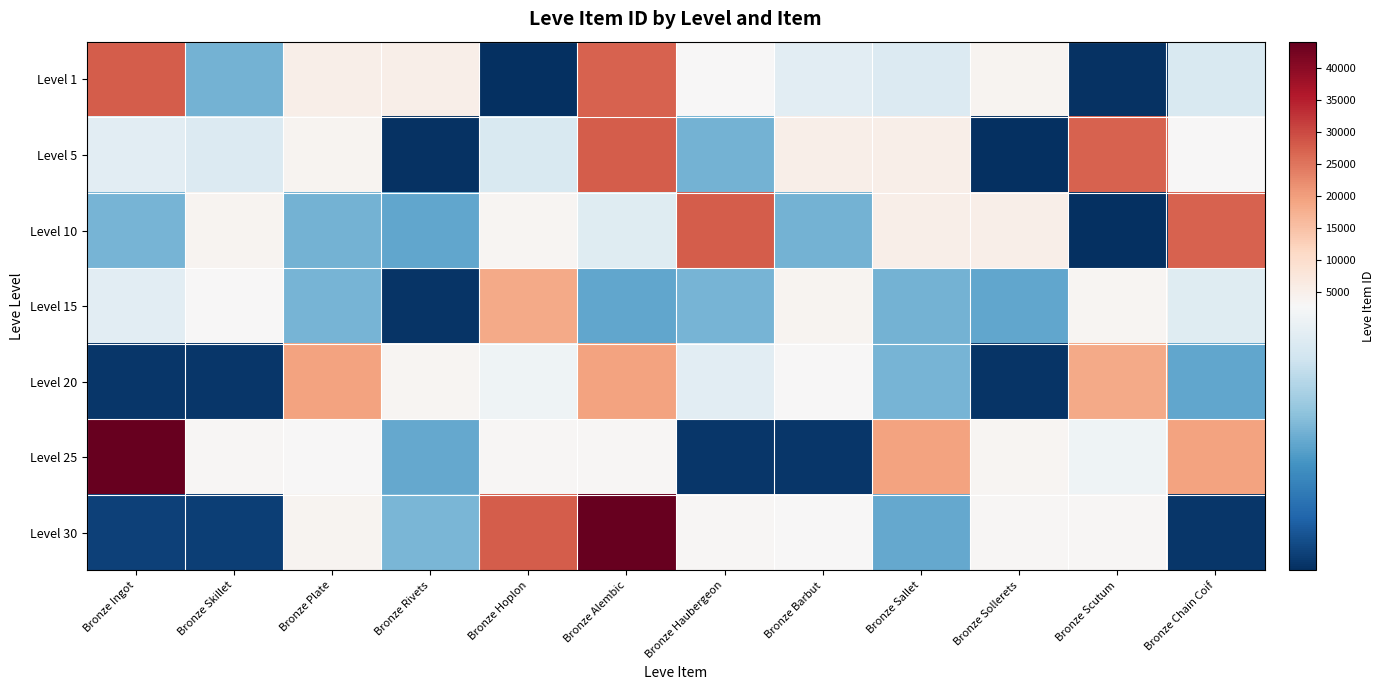

Reading left to right, extract all data points from this chart.

Level 1: Bronze Ingot=27713	Bronze Skillet=2494	Bronze Plate=5071	Bronze Rivets=5091	Bronze Hoplon=2226	Bronze Alembic=27125	Bronze Haubergeon=3011	Bronze Barbut=2680	Bronze Sallet=2662	Bronze Sollerets=3767	Bronze Scutum=2230	Bronze Chain Coif=2656
Level 5: Bronze Ingot=2680	Bronze Skillet=2662	Bronze Plate=3767	Bronze Rivets=2230	Bronze Hoplon=2656	Bronze Alembic=27713	Bronze Haubergeon=2494	Bronze Barbut=5071	Bronze Sallet=5091	Bronze Sollerets=2226	Bronze Scutum=27125	Bronze Chain Coif=3011
Level 10: Bronze Ingot=2496	Bronze Skillet=3775	Bronze Plate=2495	Bronze Rivets=2470	Bronze Hoplon=3550	Bronze Alembic=2673	Bronze Haubergeon=27713	Bronze Barbut=2494	Bronze Sallet=5071	Bronze Sollerets=5091	Bronze Scutum=2226	Bronze Chain Coif=27125
Level 15: Bronze Ingot=2680	Bronze Skillet=3045	Bronze Plate=2497	Bronze Rivets=2236	Bronze Hoplon=18363	Bronze Alembic=2471	Bronze Haubergeon=2496	Bronze Barbut=3775	Bronze Sallet=2495	Bronze Sollerets=2470	Bronze Scutum=3550	Bronze Chain Coif=2673
Level 20: Bronze Ingot=2241	Bronze Skillet=2239	Bronze Plate=19534	Bronze Rivets=3557	Bronze Hoplon=2712	Bronze Alembic=19533	Bronze Haubergeon=2680	Bronze Barbut=3045	Bronze Sallet=2497	Bronze Sollerets=2236	Bronze Scutum=18363	Bronze Chain Coif=2471
Level 25: Bronze Ingot=44147	Bronze Skillet=3352	Bronze Plate=2753	Bronze Rivets=2473	Bronze Hoplon=3068	Bronze Alembic=3096	Bronze Haubergeon=2241	Bronze Barbut=2239	Bronze Sallet=19534	Bronze Sollerets=3557	Bronze Scutum=2712	Bronze Chain Coif=19533
Level 30: Bronze Ingot=2260	Bronze Skillet=2257	Bronze Plate=3833	Bronze Rivets=2501	Bronze Hoplon=27713	Bronze Alembic=44147	Bronze Haubergeon=3352	Bronze Barbut=2753	Bronze Sallet=2473	Bronze Sollerets=3068	Bronze Scutum=3096	Bronze Chain Coif=2241